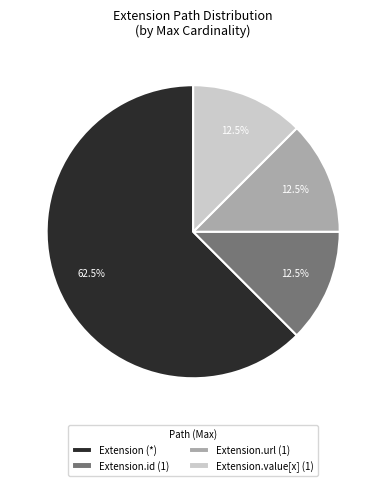

Approximately how many times larger is the value at Extension.url (1) compared to Extension.id (1)?

1.0